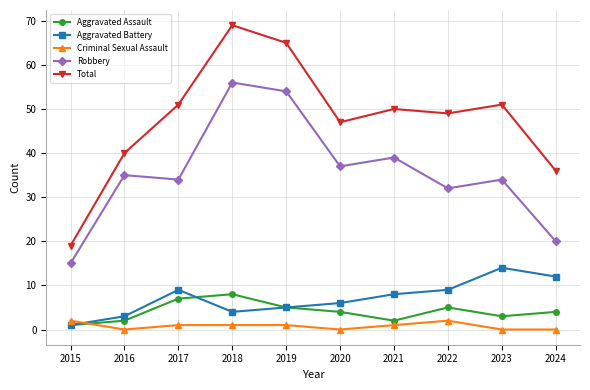

Between 2019 and 2023, which series saw the biggest shift?

Robbery